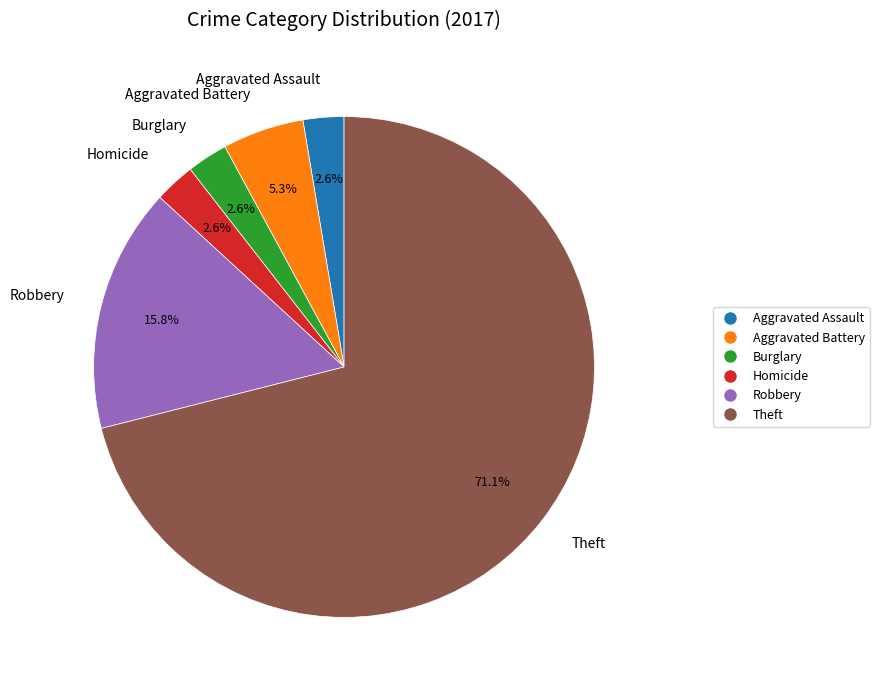

To the nearest percent, what portion does Robbery represent?

16%